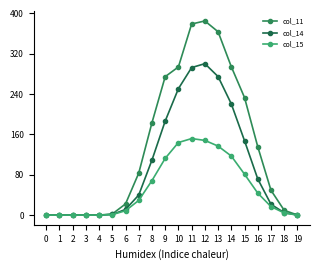

Count the number of categories in the chart.

20